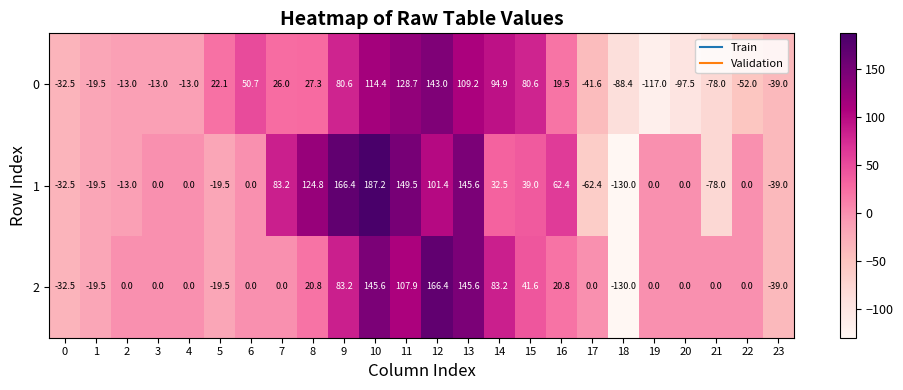

What is the difference between the highest and lowest values at 21?

78.0